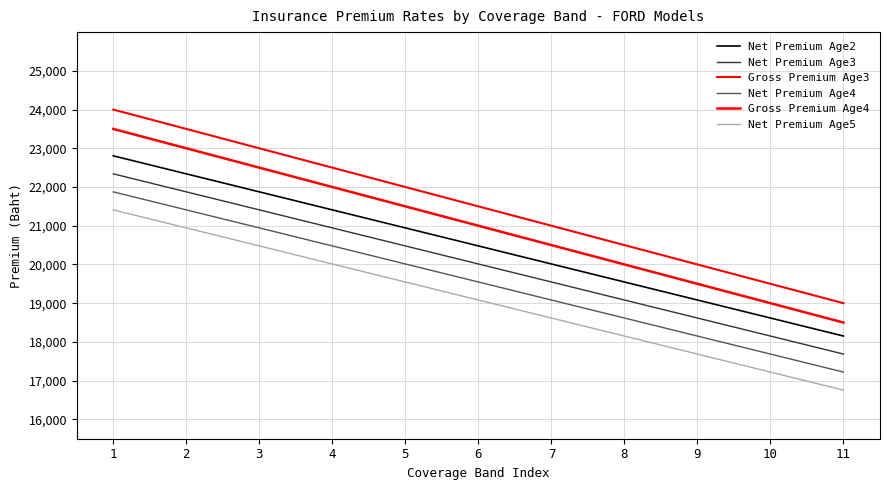

Does the chart display data point markers on the line(s)?

No